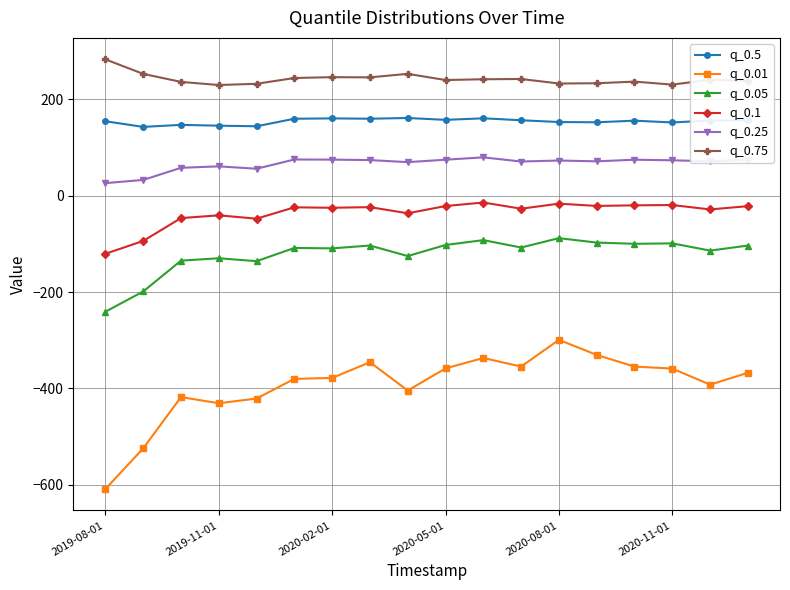

What is the minimum value shown in the chart?

-608.6